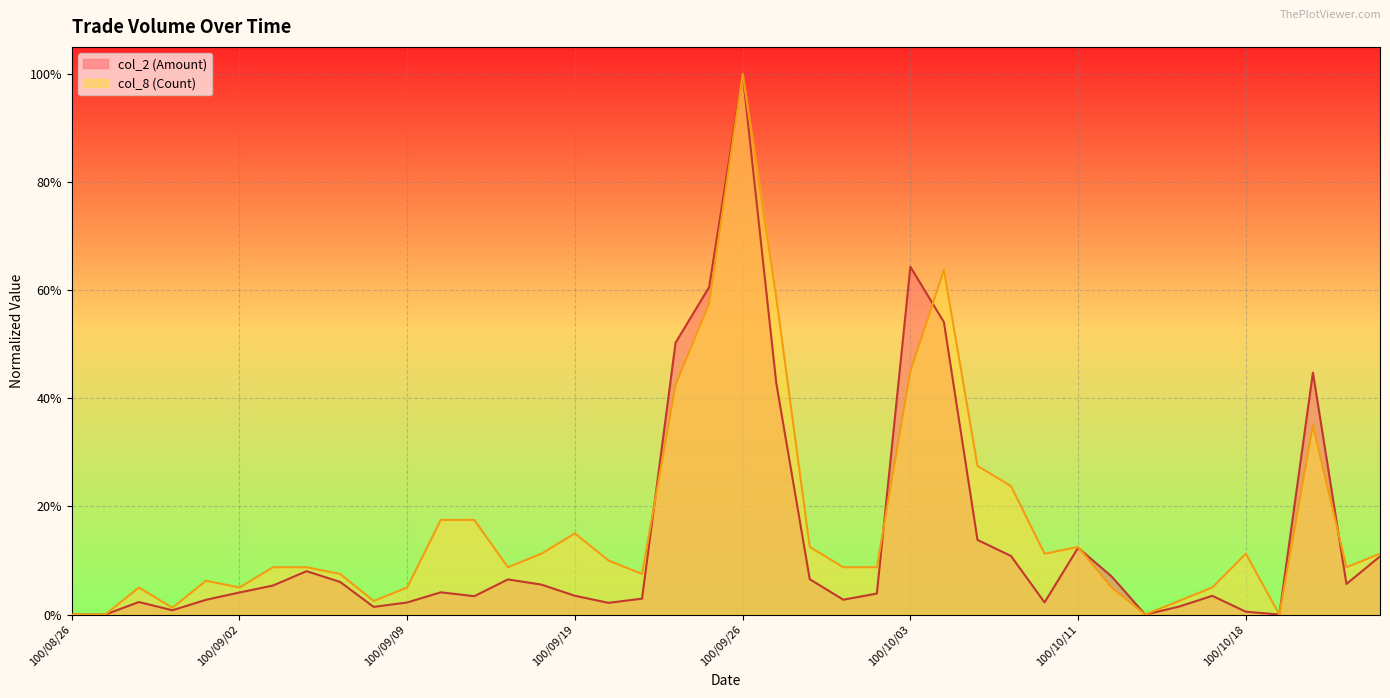

The col_8 (Count) series shows 0.1 at 100/09/15. True or false?

False